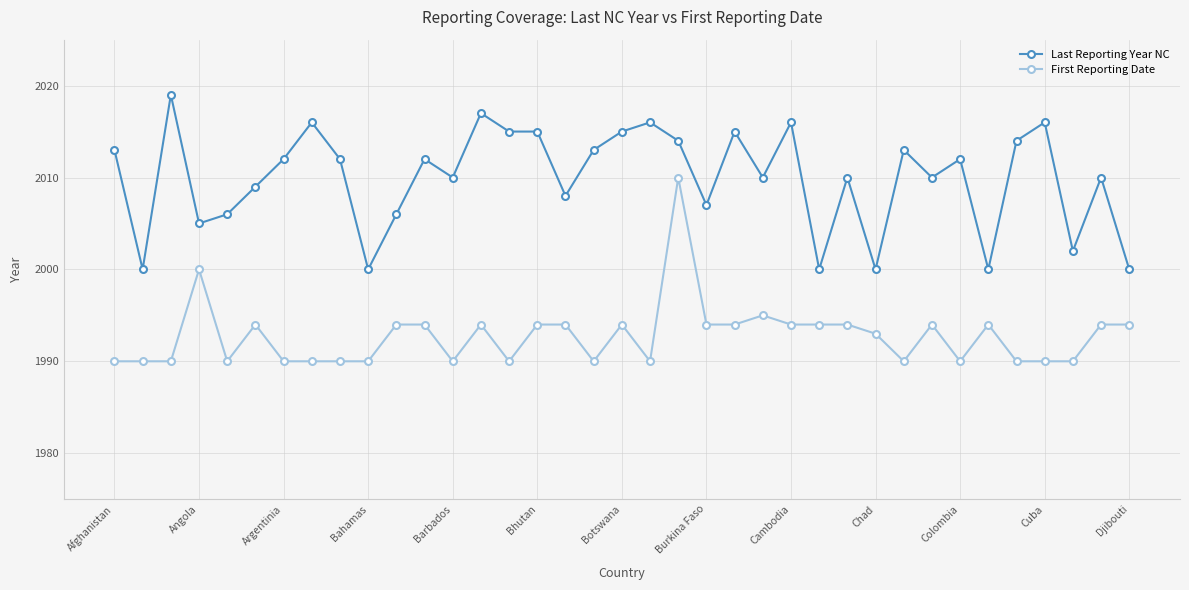

What is the lowest value of the Last Reporting Year NC series?

2000